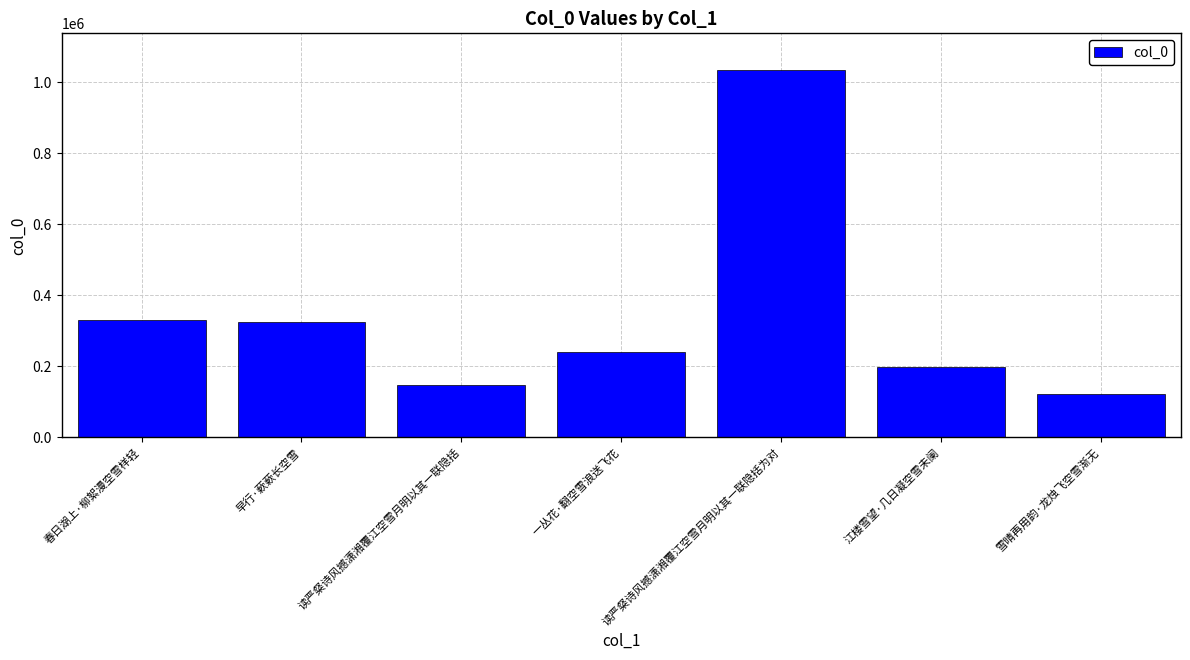

At which category does the chart reach its minimum across all series?

雪晴再用韵·龙烛飞空雪渐无